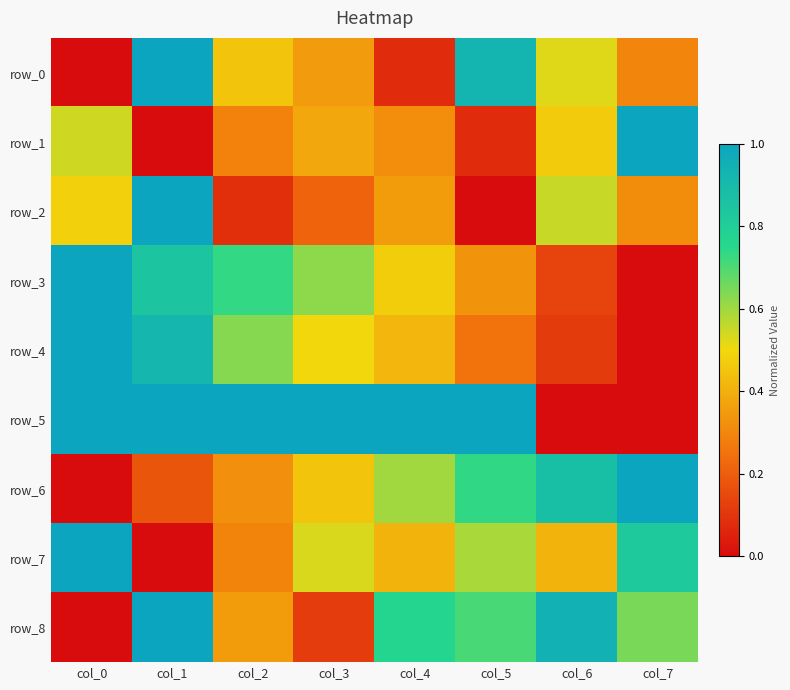

How many categories are shown in the chart?

8